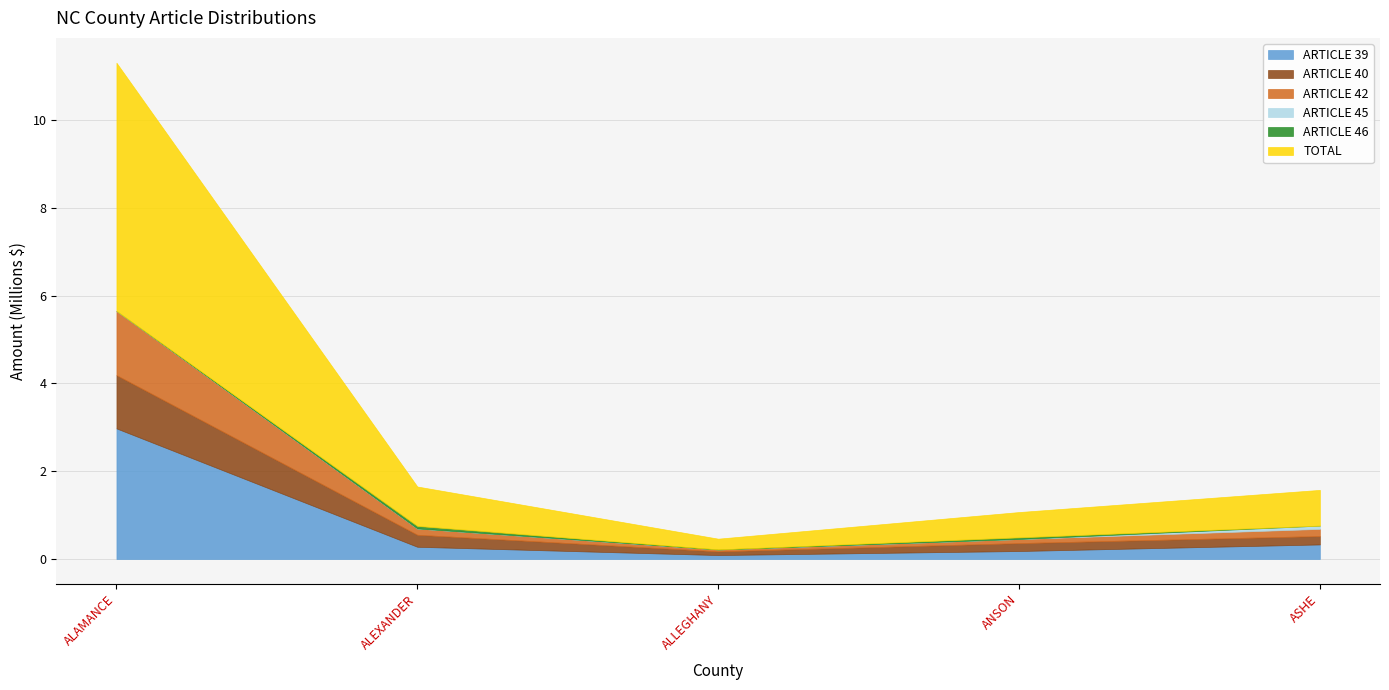

What is the highest value of the ARTICLE 39 series?

3.0